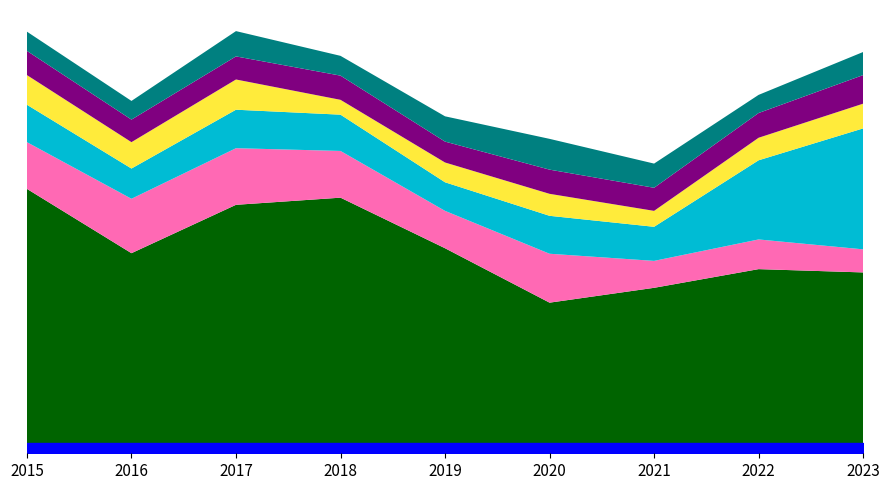

Between which two adjacent categories do Aggravated Assault and Robbery first intersect?

2017 and 2018